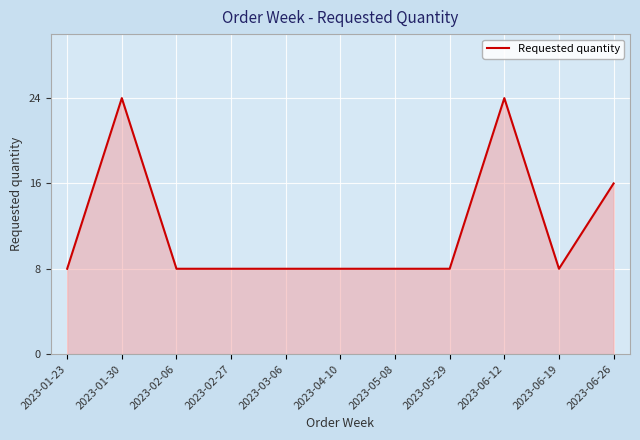

What position from the right is 2023-01-23?

11